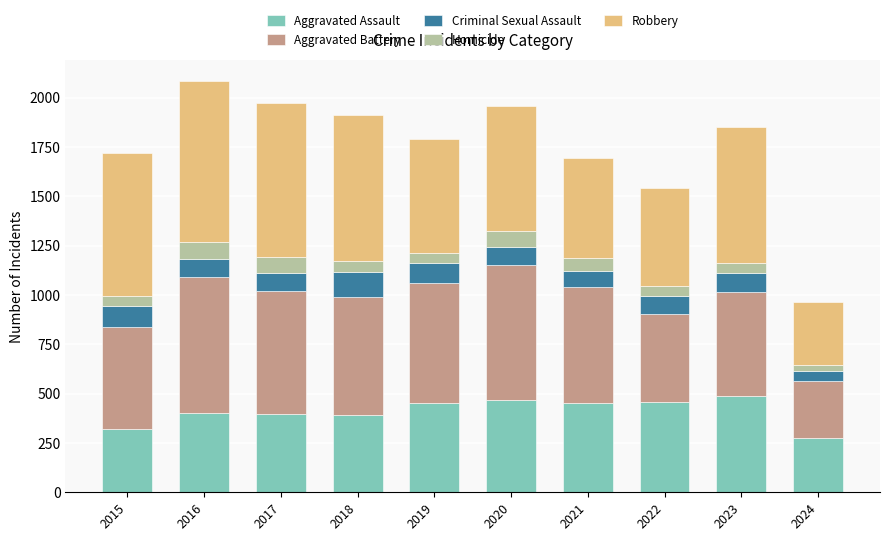

What are all the series names shown in the legend?

Aggravated Assault, Aggravated Battery, Criminal Sexual Assault, Homicide, Robbery